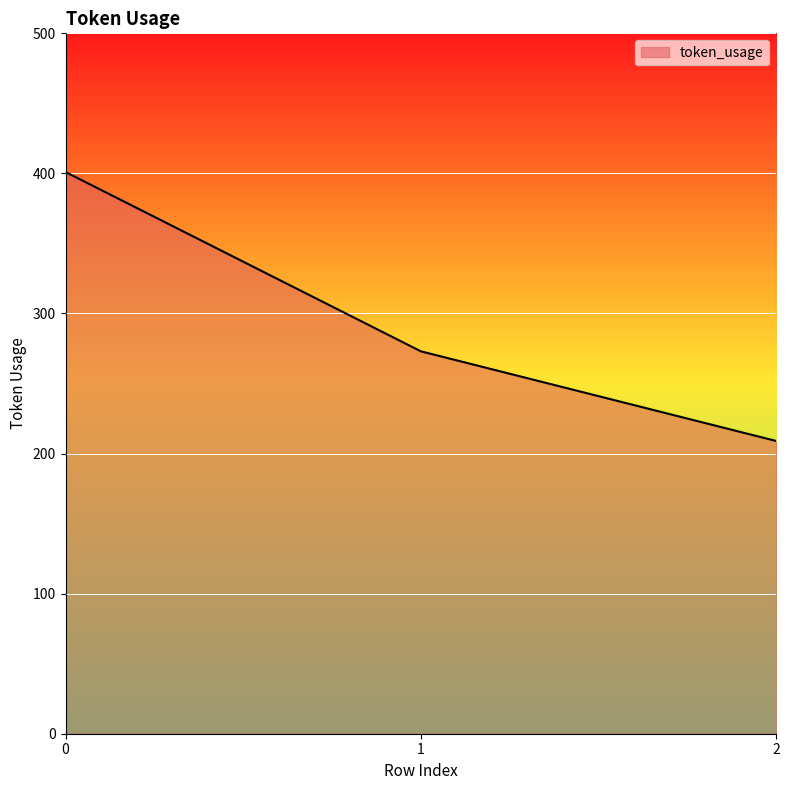

List the labels in order of value, smallest first.

2, 1, 0